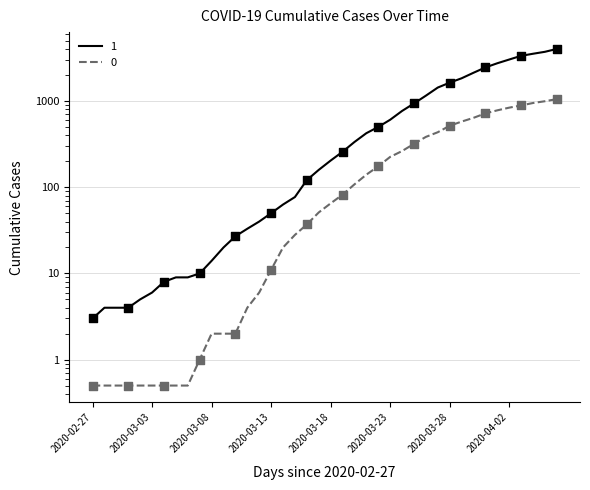

What is the total value across all series at 2020-03-25?

1257.0